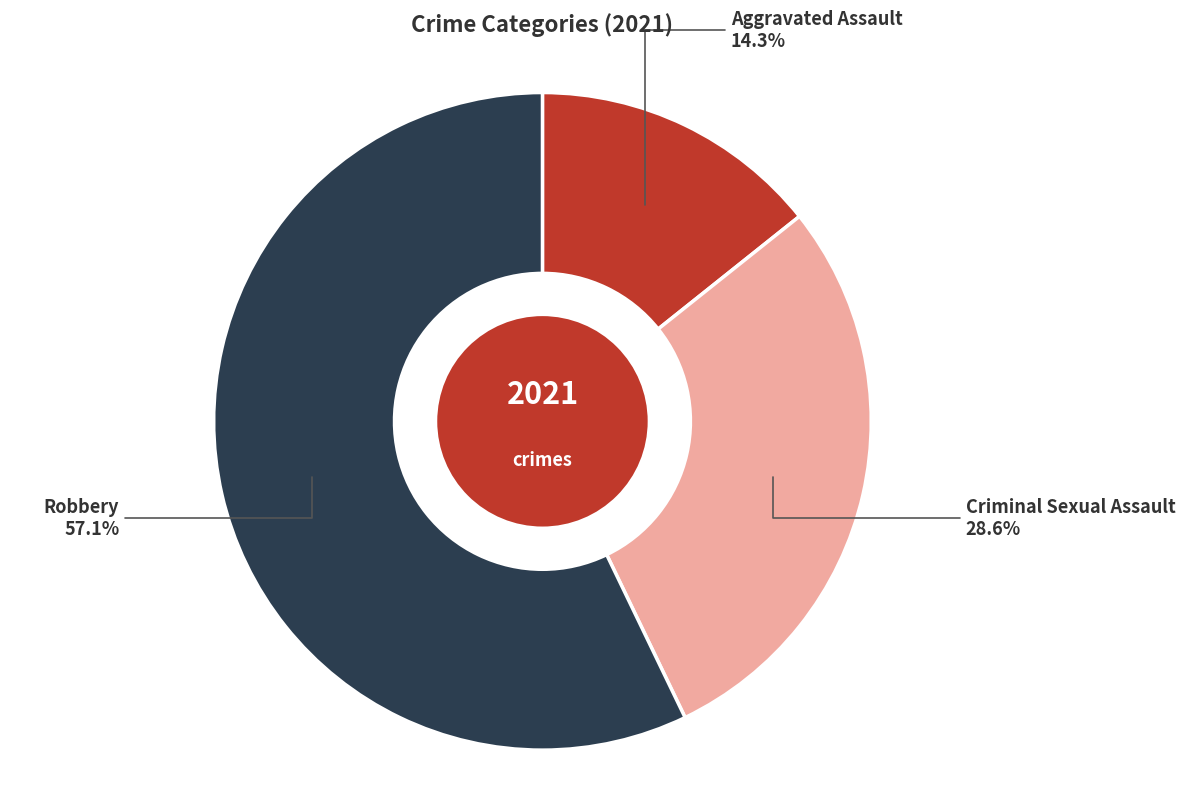

Which slice is the smallest?

Aggravated Assault